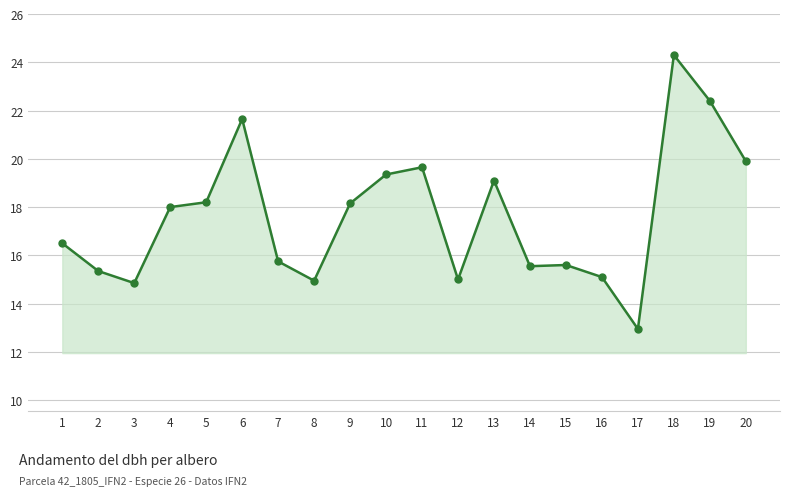

Which label corresponds to the largest value in the chart?

18